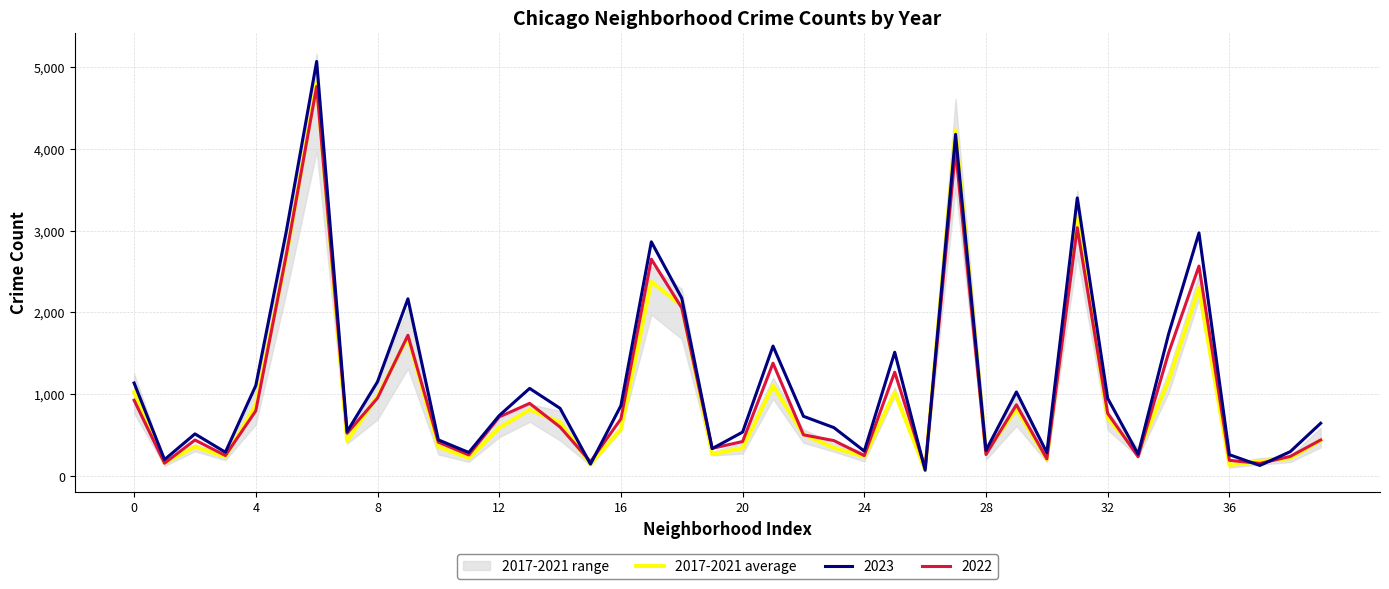

What is the sum of all values?

39074.0